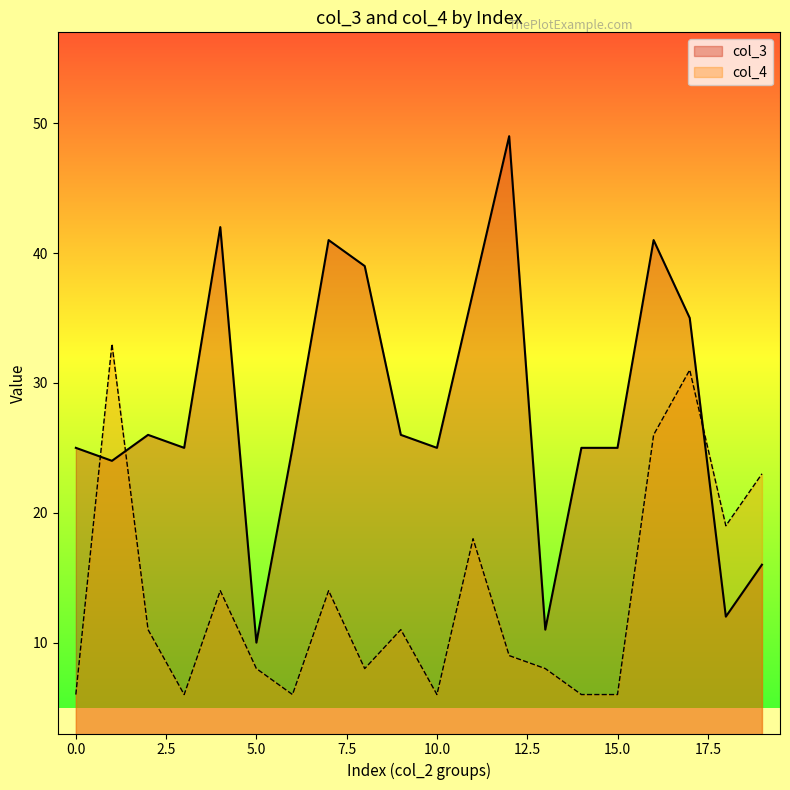

At which category is the sum across all series the highest?

16